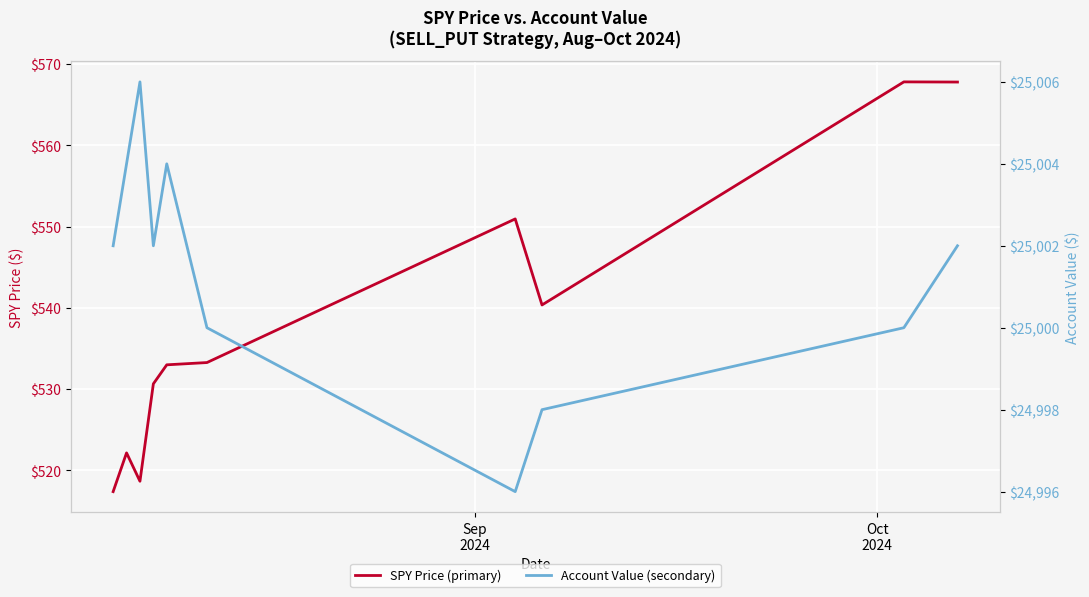

How many interior local valleys does the Account Value series have?

2